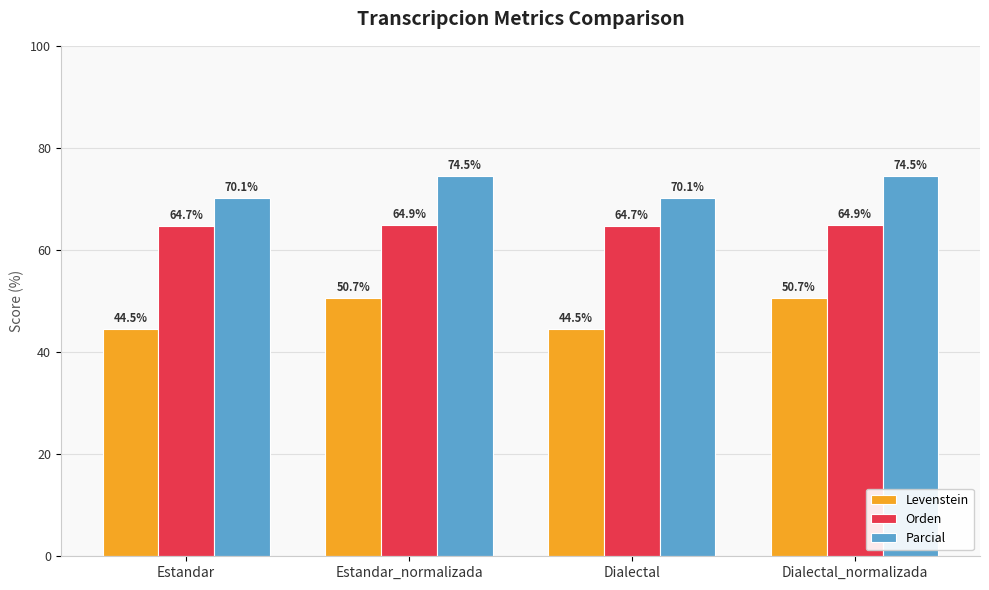

What is the sum of all Orden values?

259.2